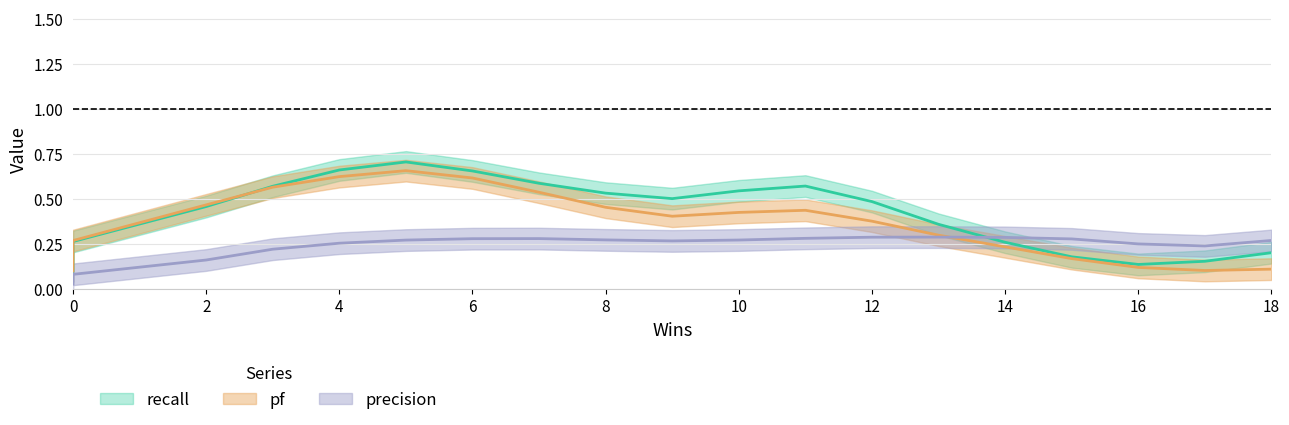

How many series are shown in this chart?

3